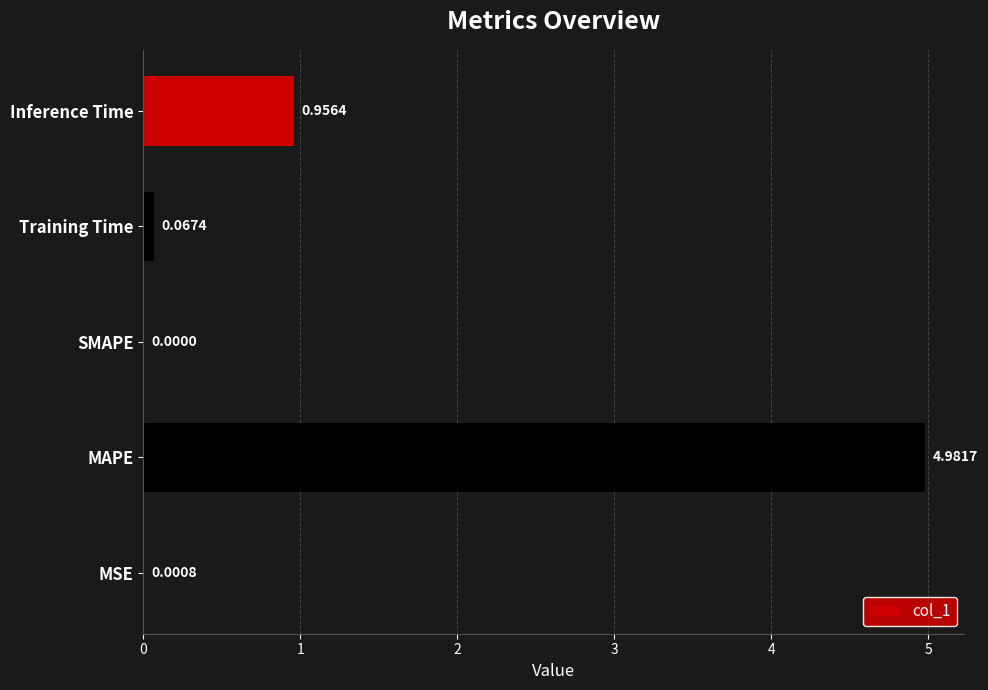

Are the bars grouped side by side (vs. stacked)?

No